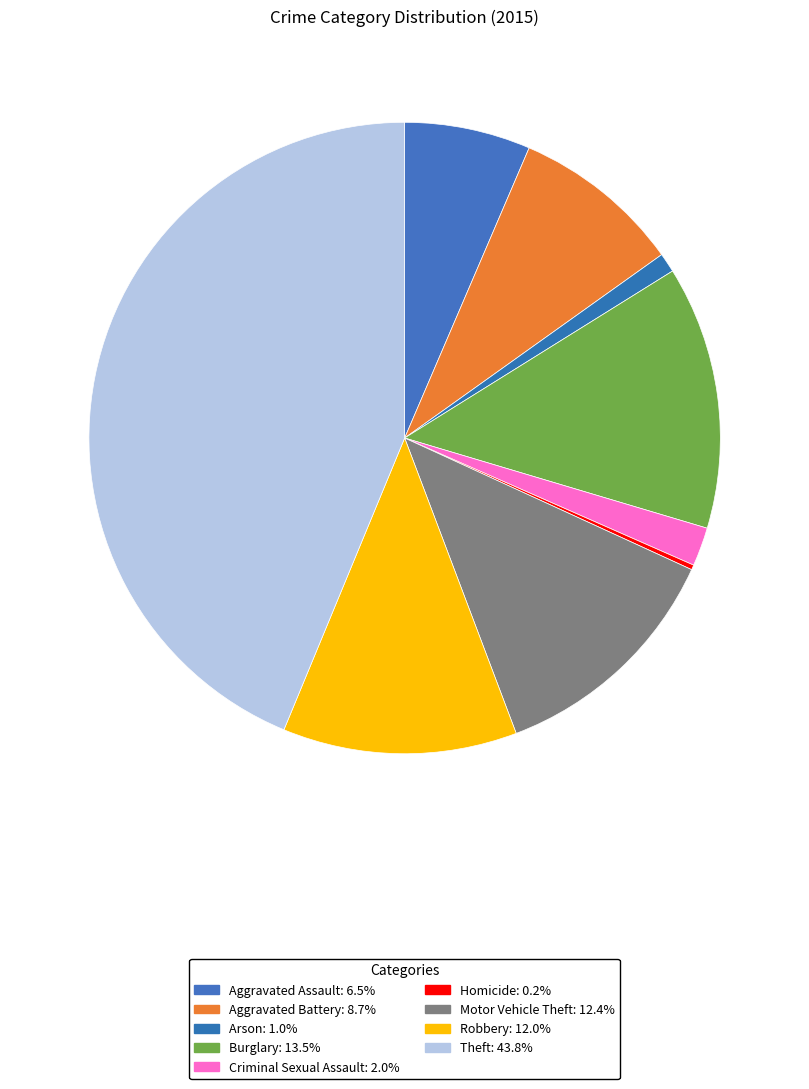

Is it true that Robbery is 4% of the pie?

False